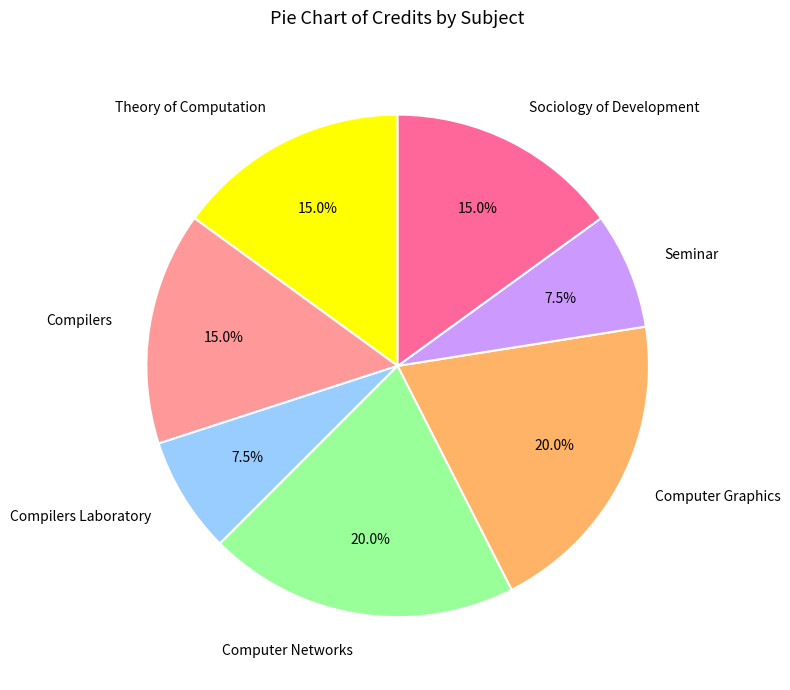

Is it true that Theory of Computation is 15% of the pie?

True